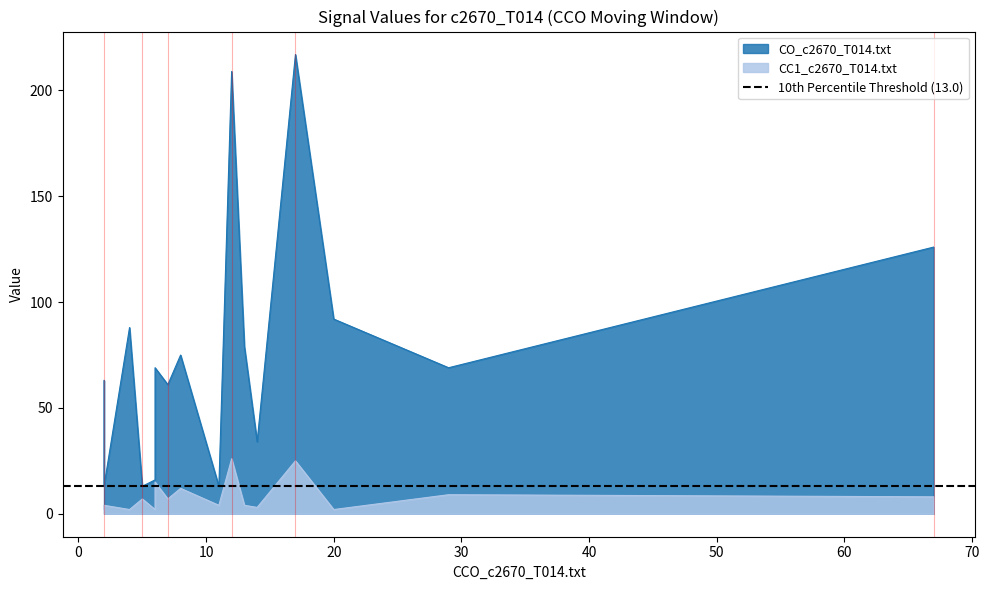

In CC1_c2670_T014.txt, how many points are lower than both neighbors (excluding endpoints)?

4